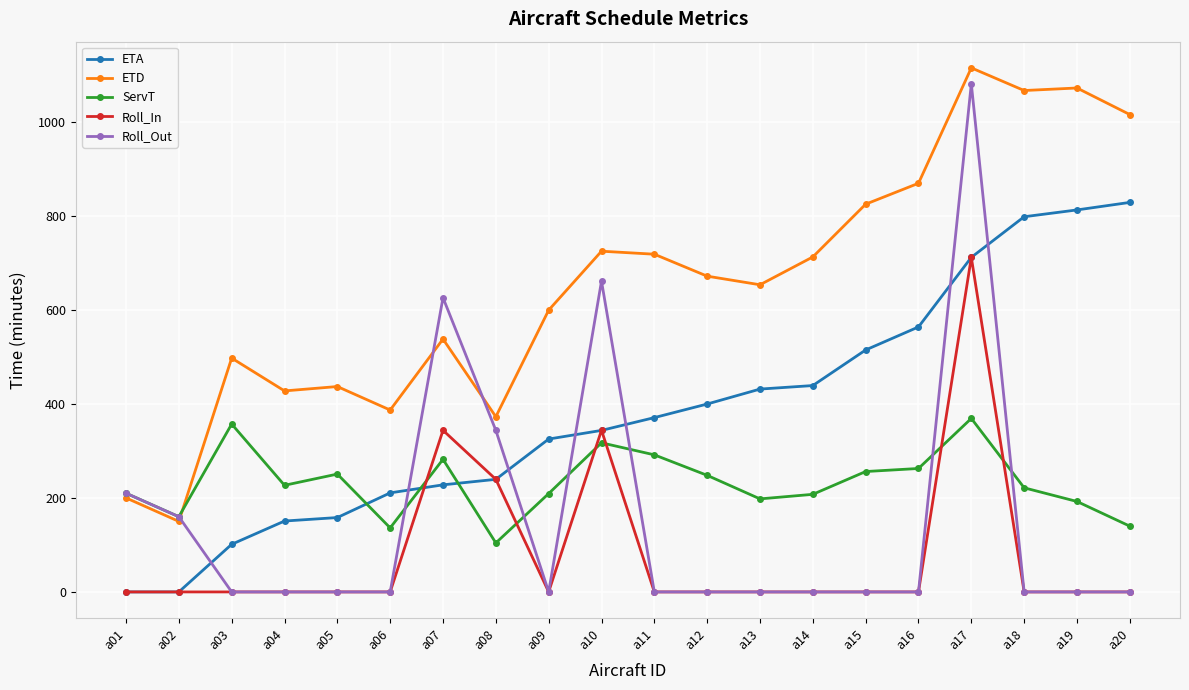

Is it true that Roll_Out equals 1080.8 at a17?

True